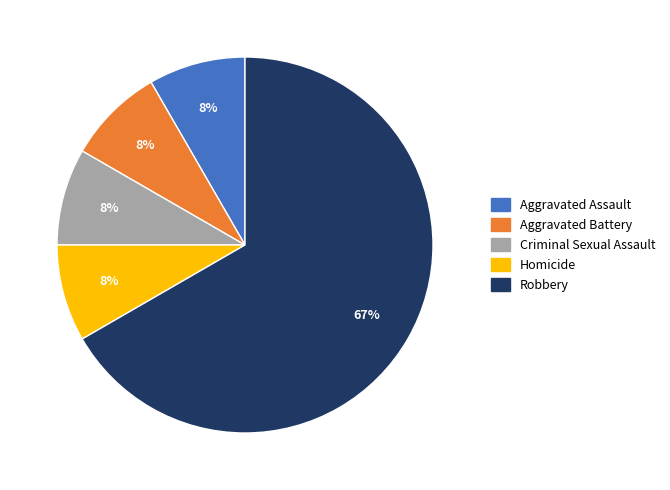

Which slice is the largest?

Robbery